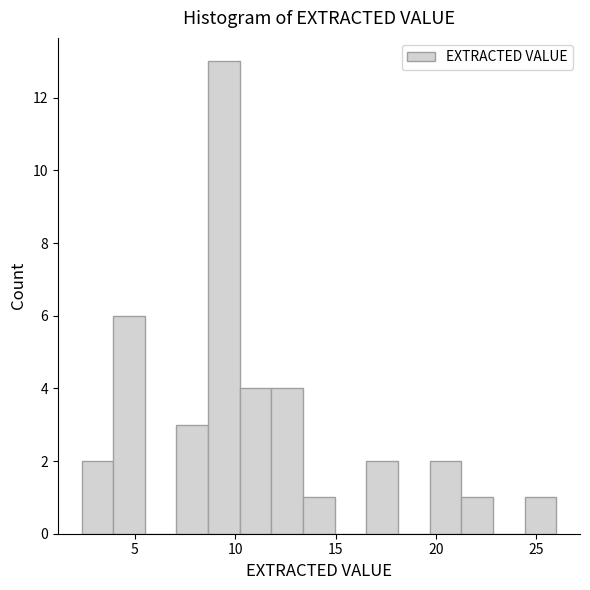

Around what value on the x-axis is the tallest bar? Give the approximate position of its centre, as read against the axis.

9.5